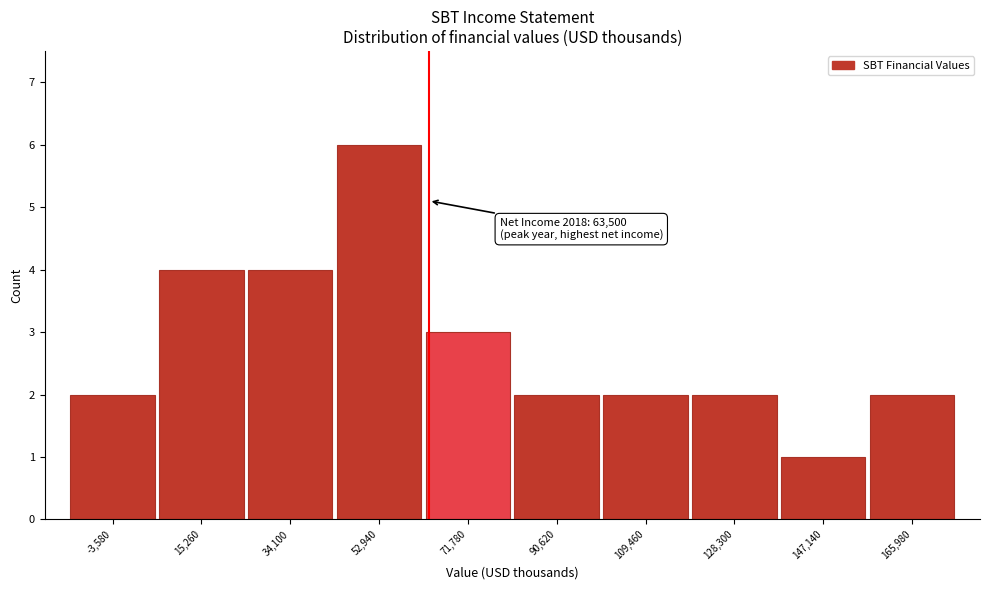

Which range on the x-axis has the tallest bar?

44000 to 62000